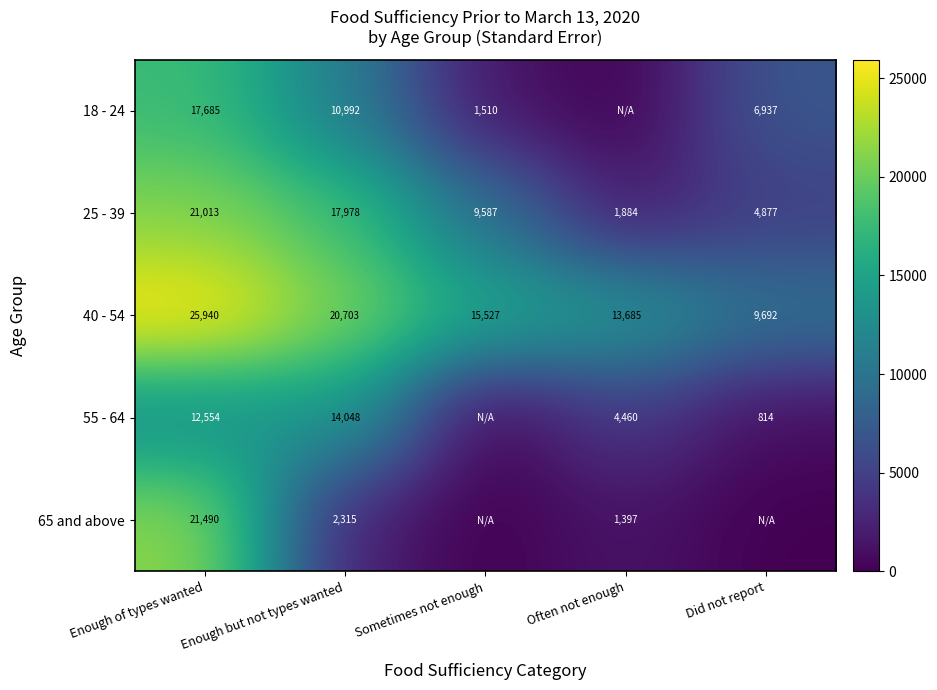

At Enough of types wanted, list the series in order from smallest to largest.

55 - 64, 18 - 24, 25 - 39, 65 and above, 40 - 54